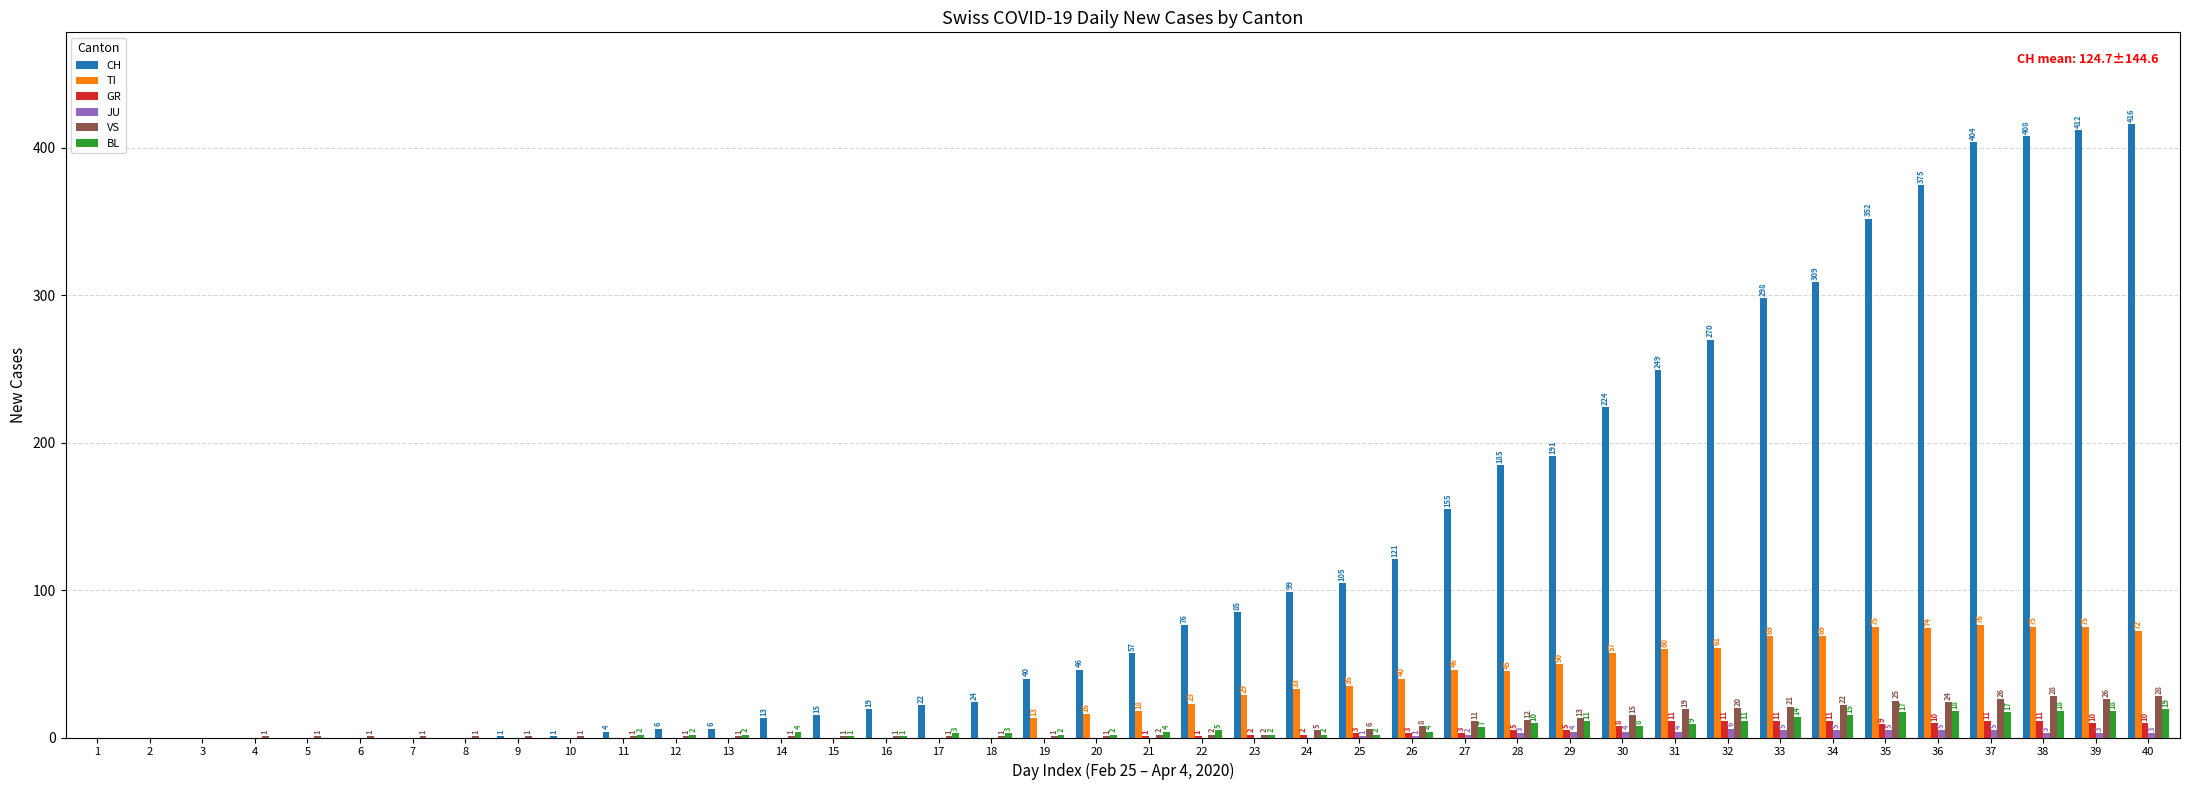

How many groups of bars are there?

40